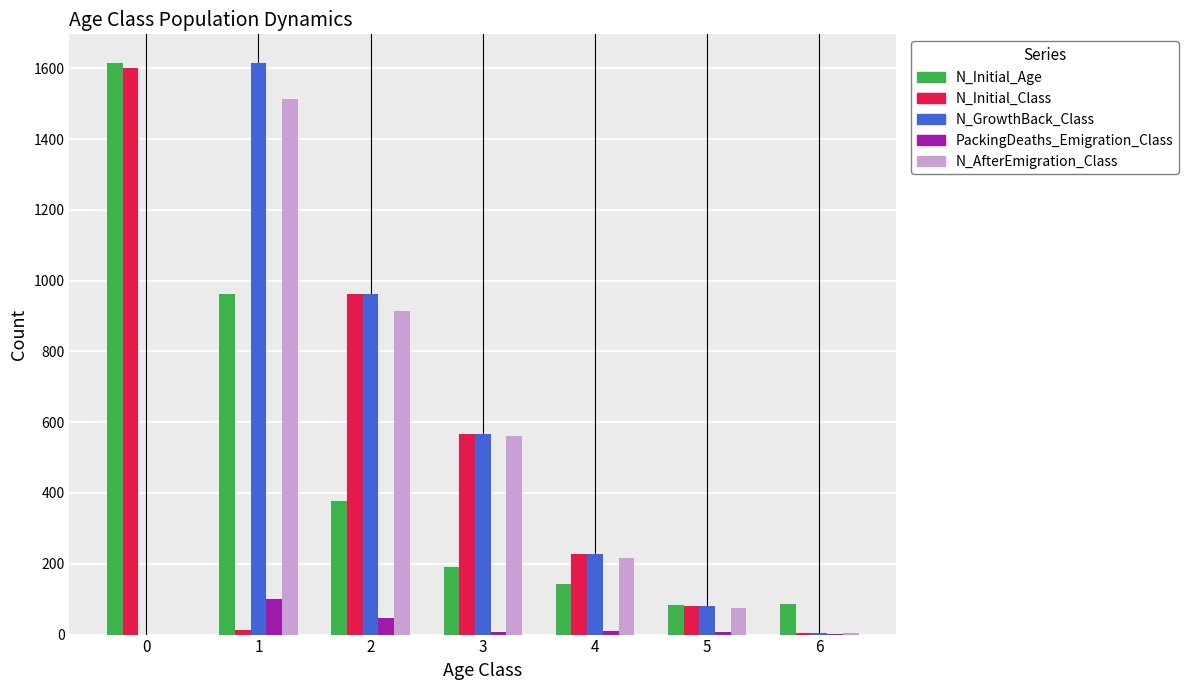

What is the sum of the N_AfterEmigration_Class values at 1 and 2?

2429